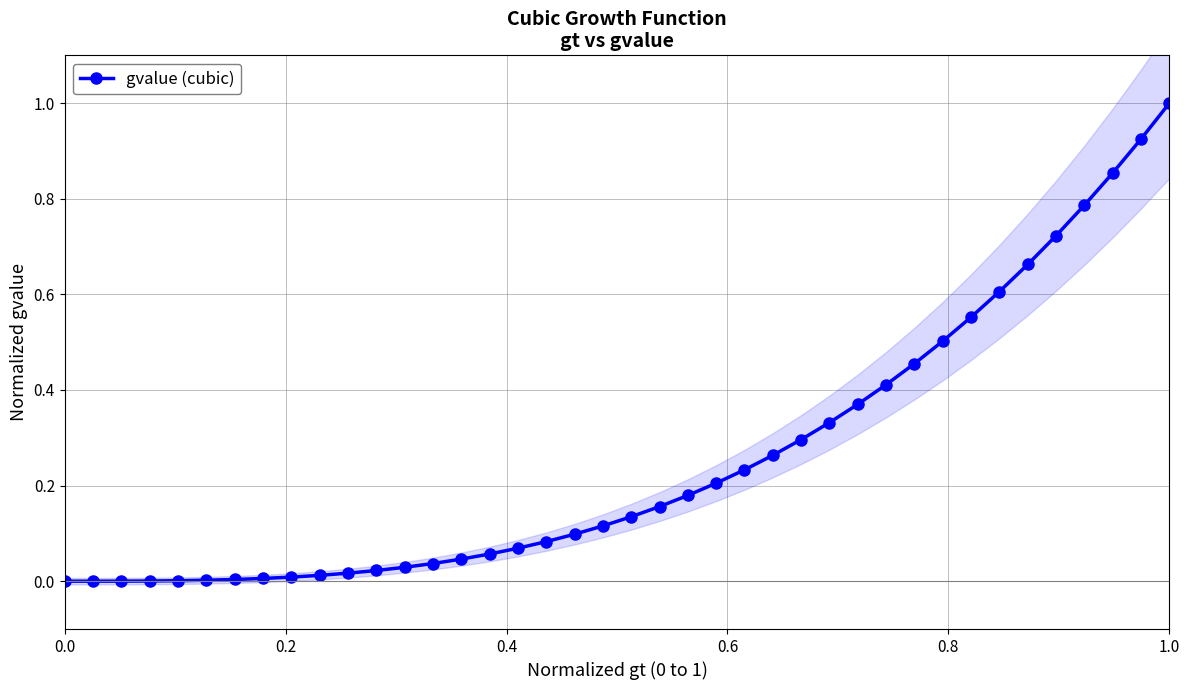

Does the chart have visible grid lines?

Yes